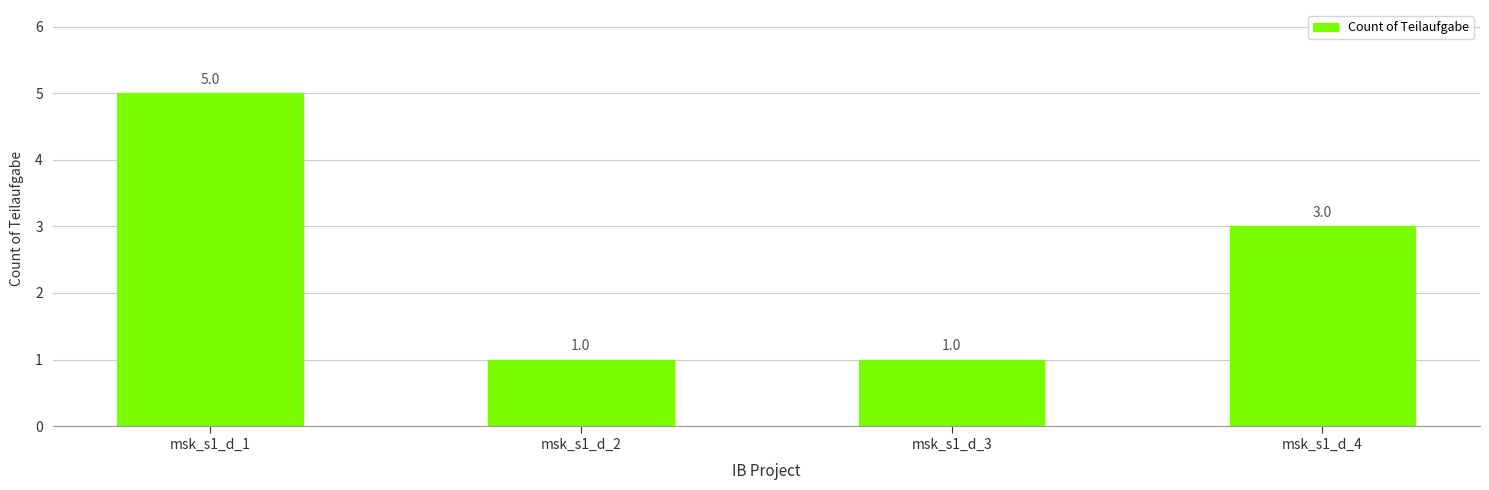

The value at msk_s1_d_4 is 3. True or false?

True